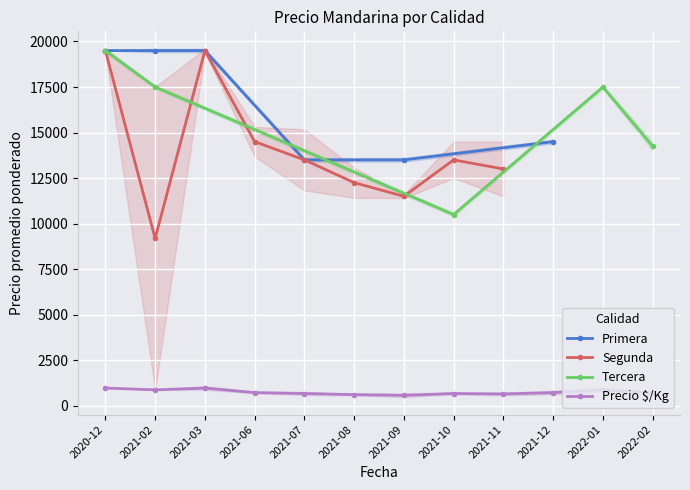

Which has a higher value, 2022-02 or 2021-12?

2022-02